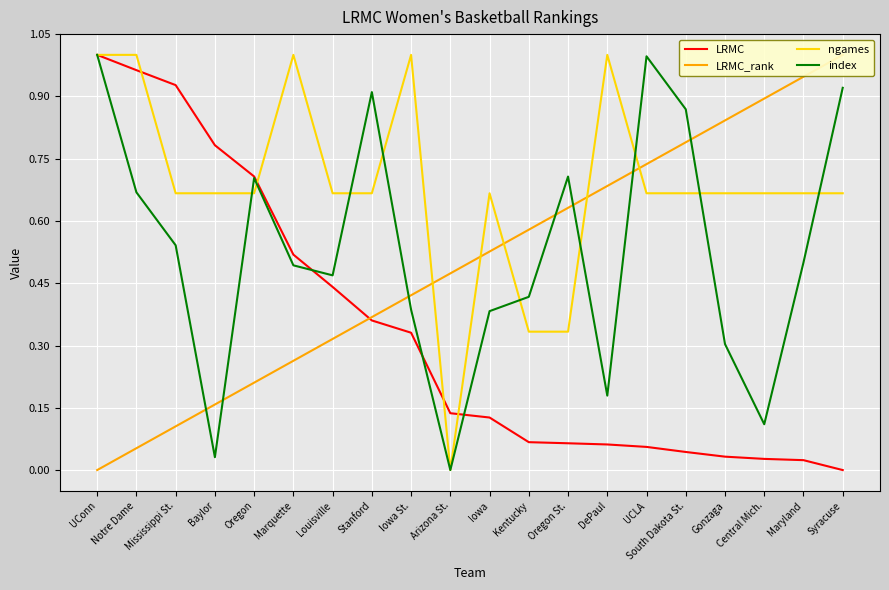

Which series has the largest total across all categories?

ngames